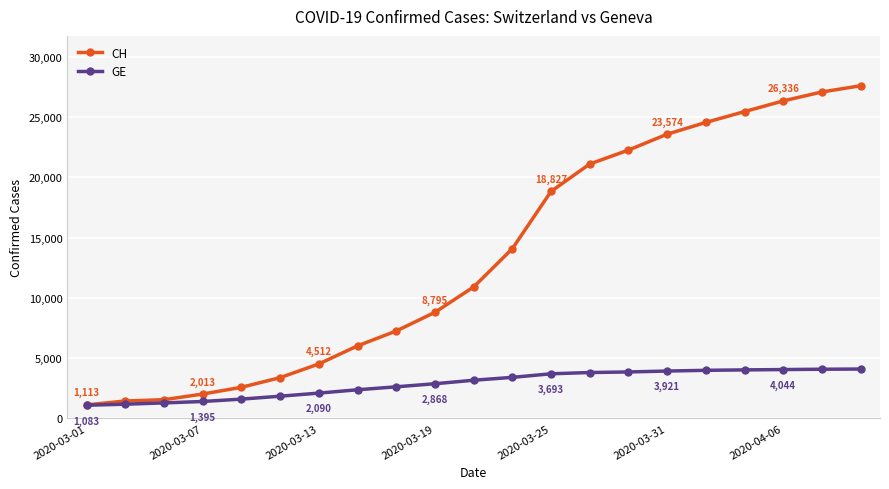

Which series has the largest range (max minus min)?

CH